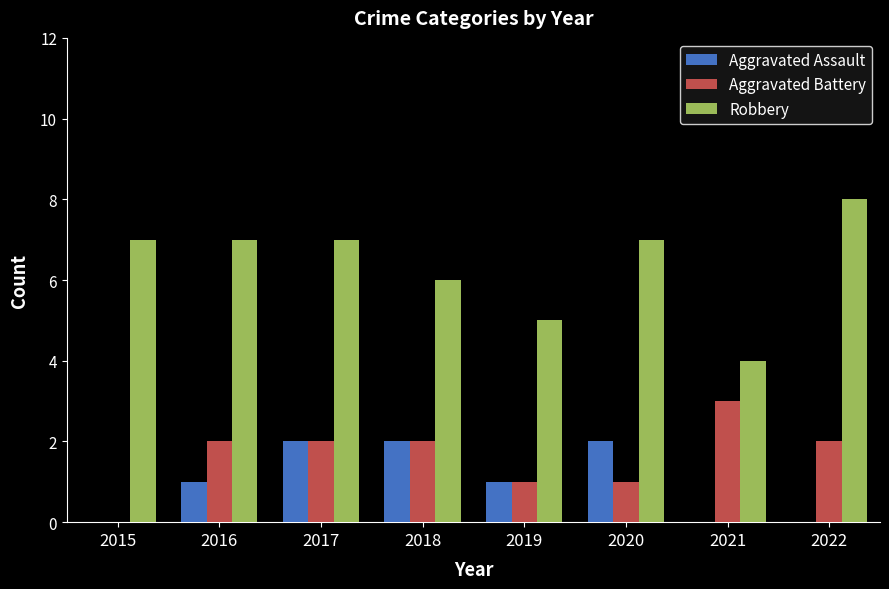

Is it true that Aggravated Assault equals 0 at 2022?

True